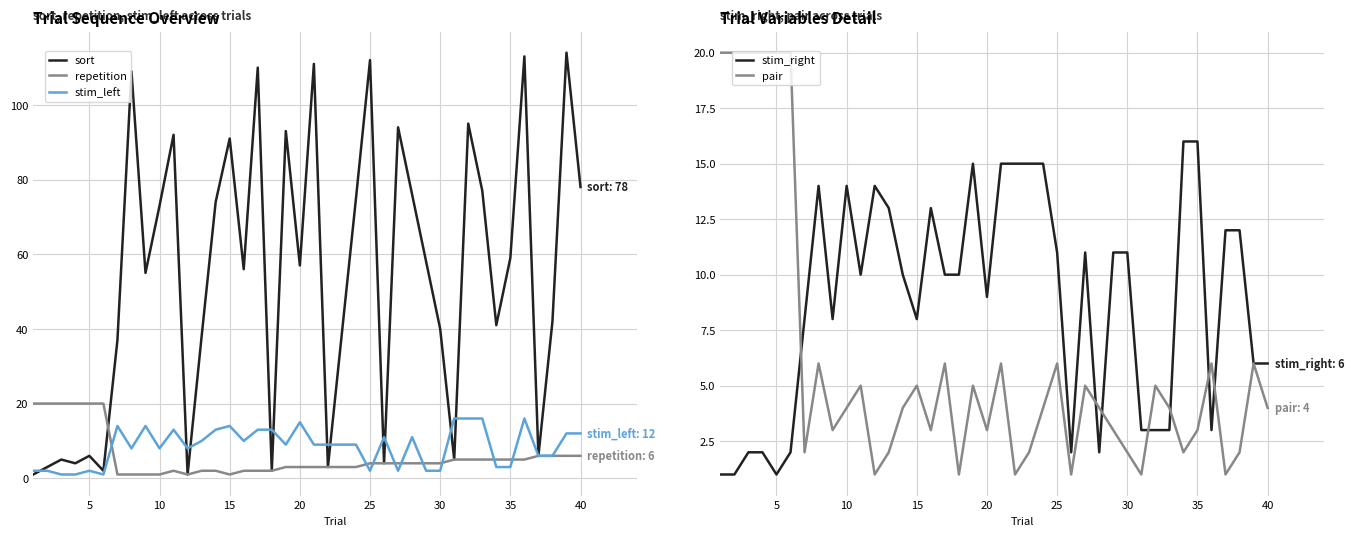

True or false: stim_left has more than 2 points higher than both neighbors.

True